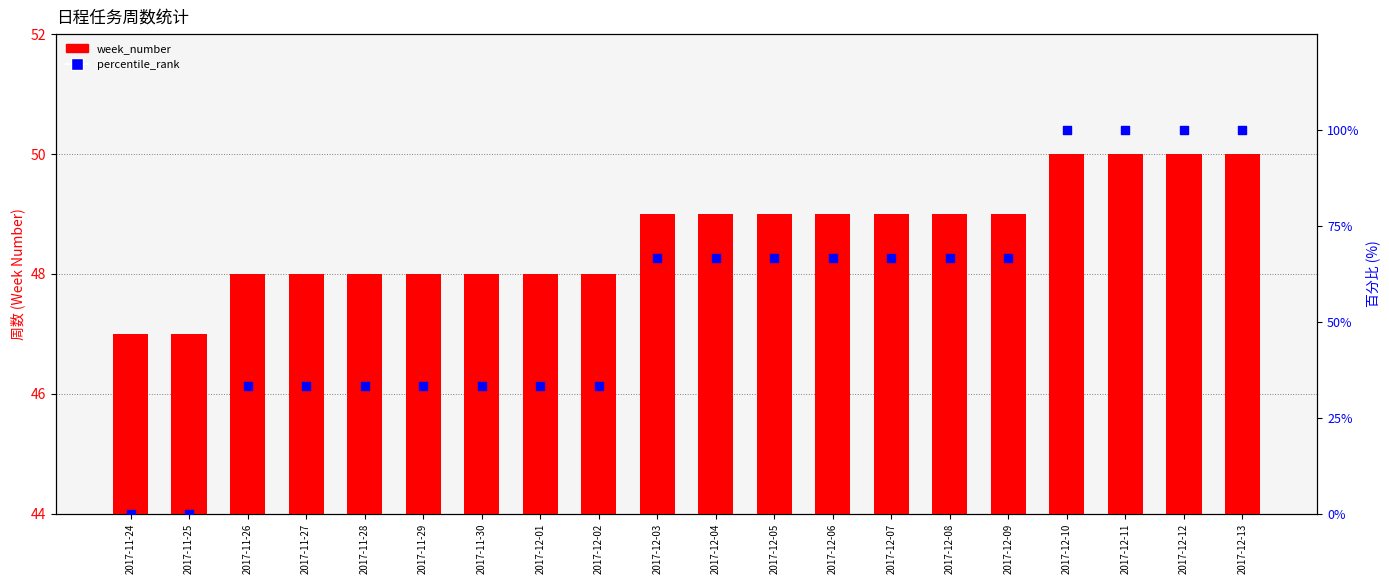

Which series has the largest total across all categories?

percentile_rank